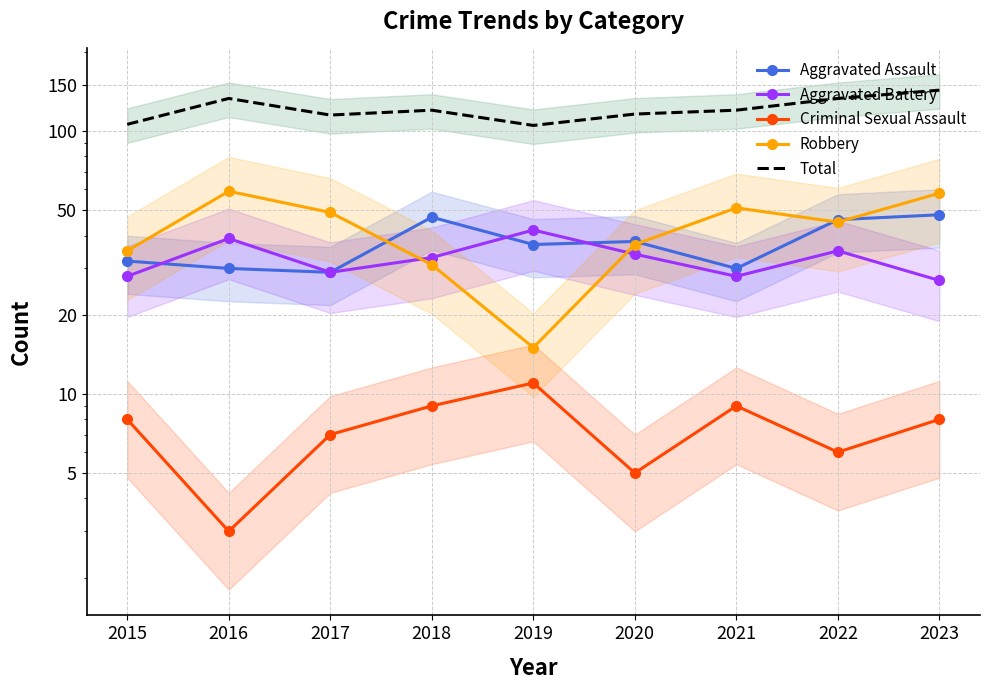

At how many categories does at least one series exceed 66?

9